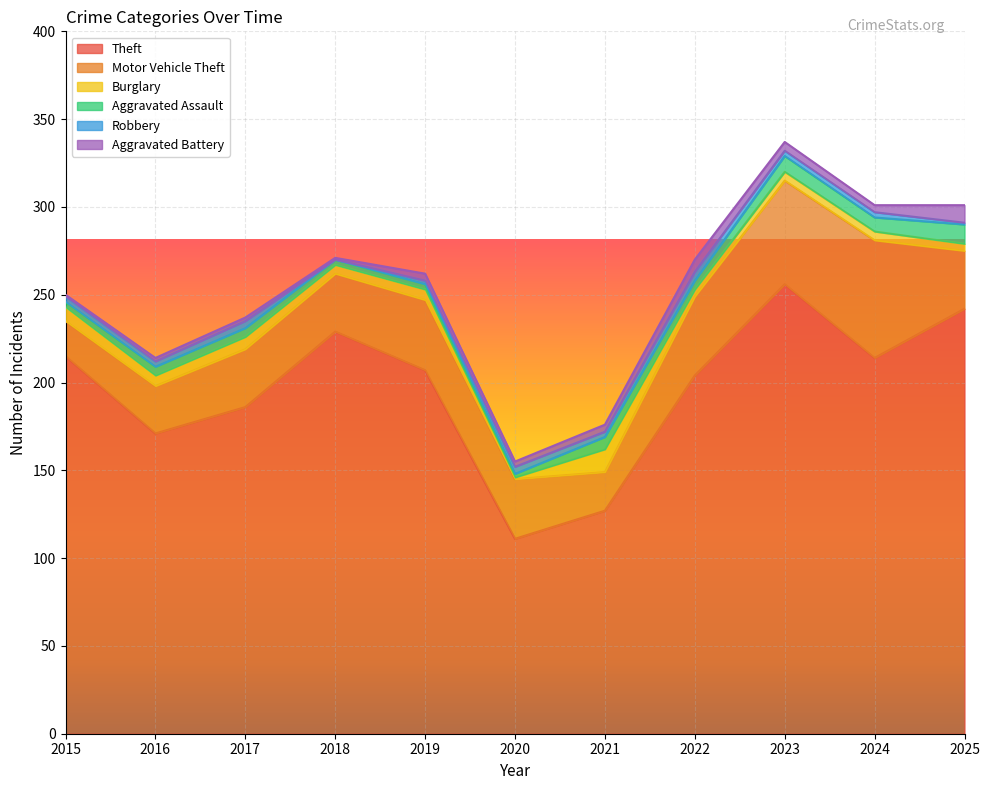

The value of Theft at 2020 is 74. True or false?

False